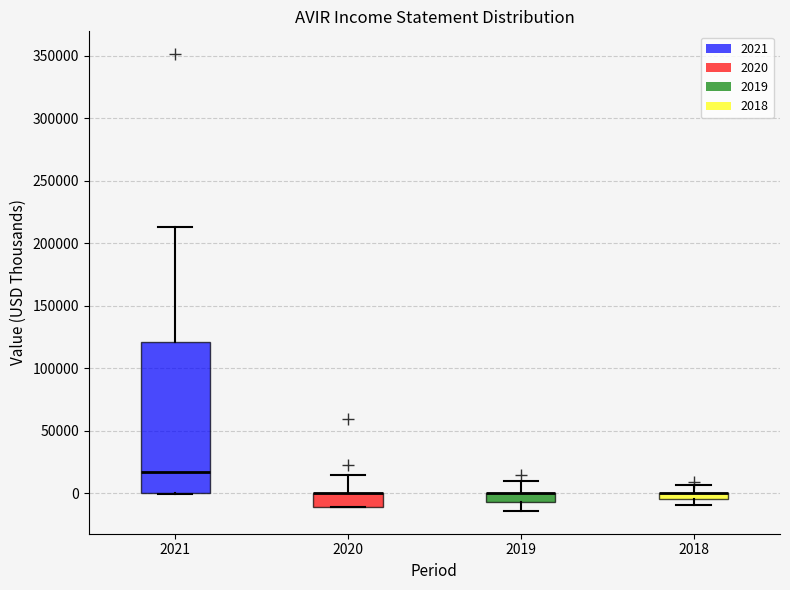

Where does the upper whisker of the box at x = 2018 end on the y-axis? The values are not printed on the chart, so give them approximately, as read against the axis.

5000